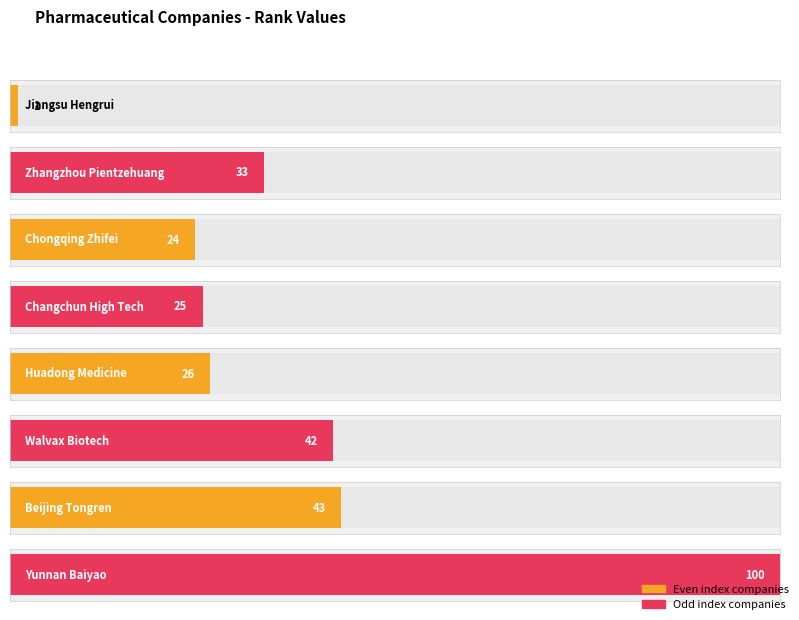

What is the average value?

37